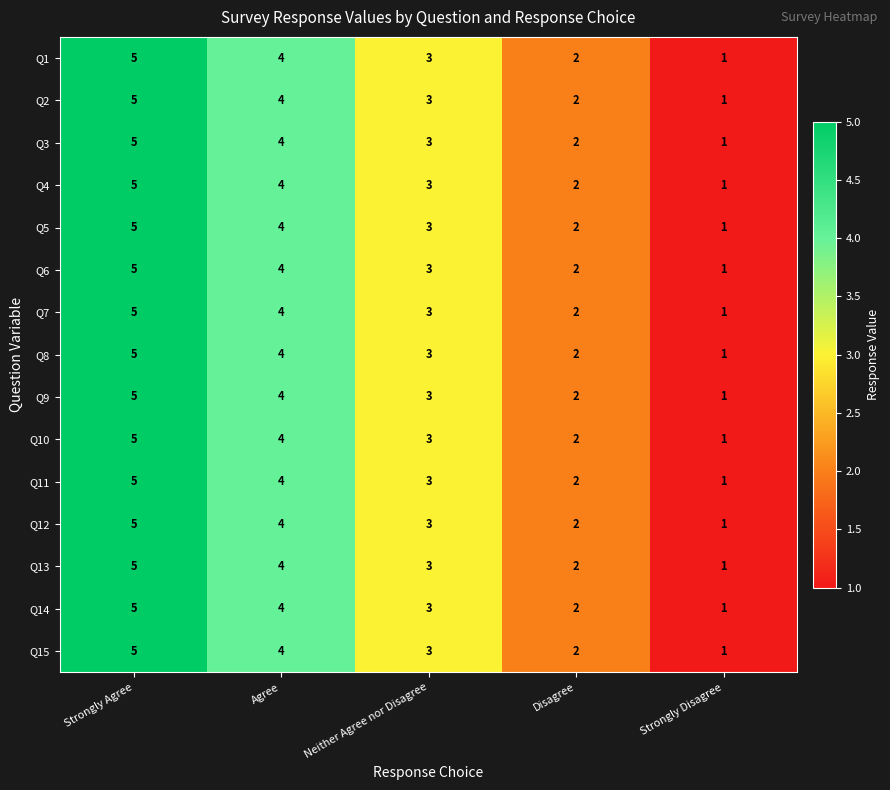

Is it true that Q2 equals 5 at Strongly Agree?

True